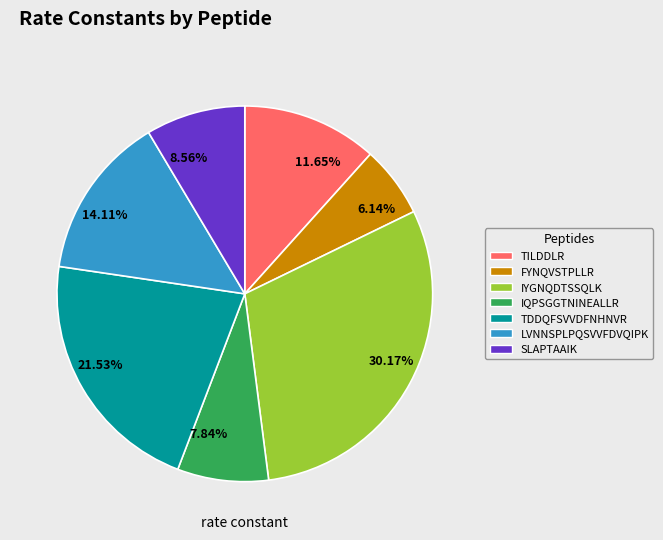

Approximately how many times larger is the value at 8.56% compared to 30.17%?

0.3